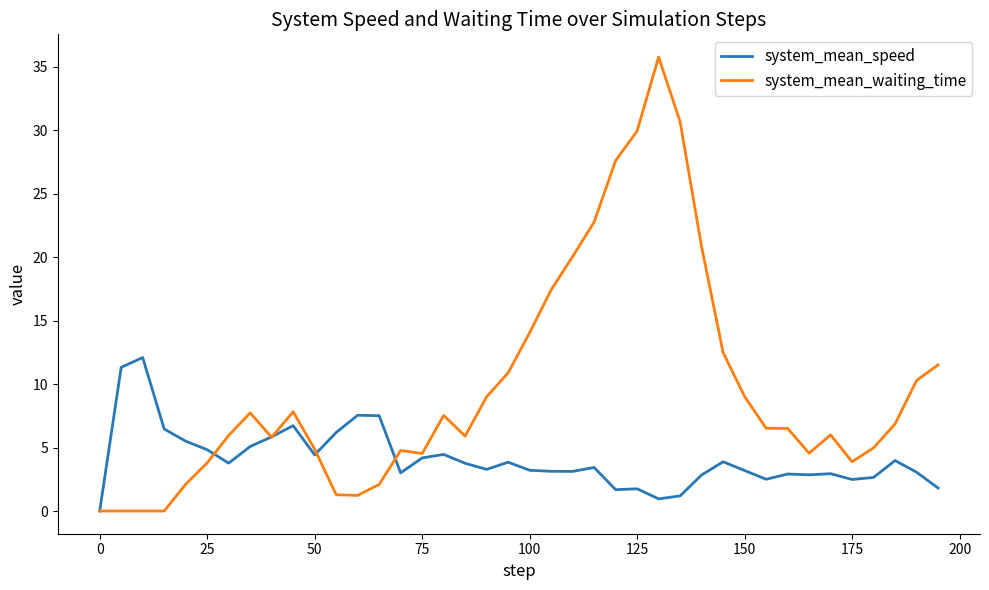

Rank the series by their average value, from highest to lowest.

system_mean_waiting_time, system_mean_speed